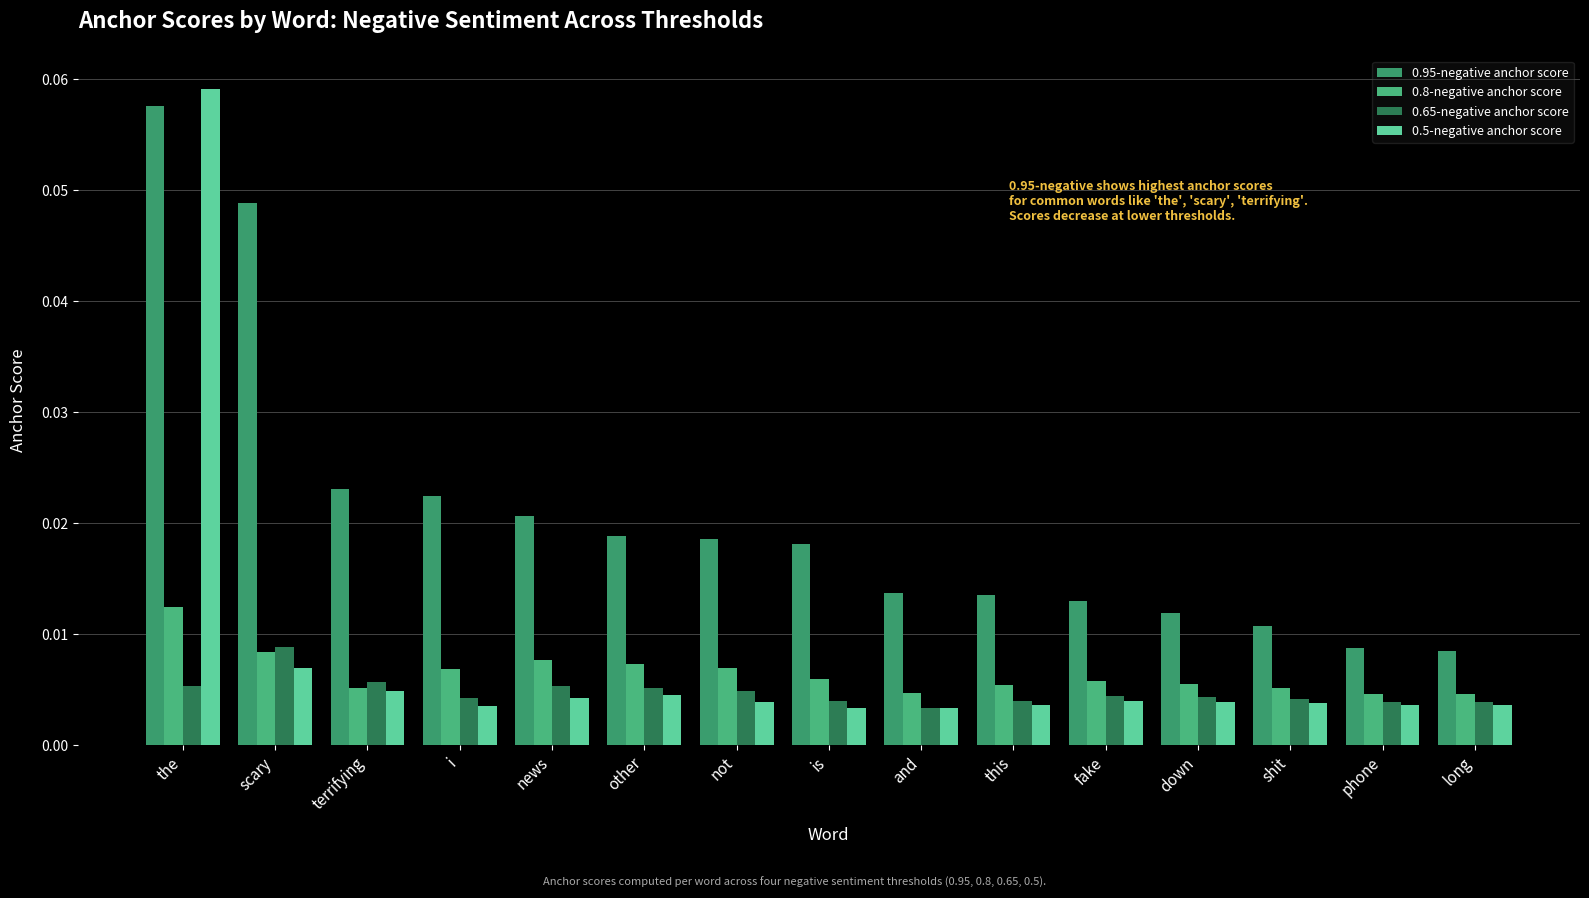

Count the number of data series in this chart.

4